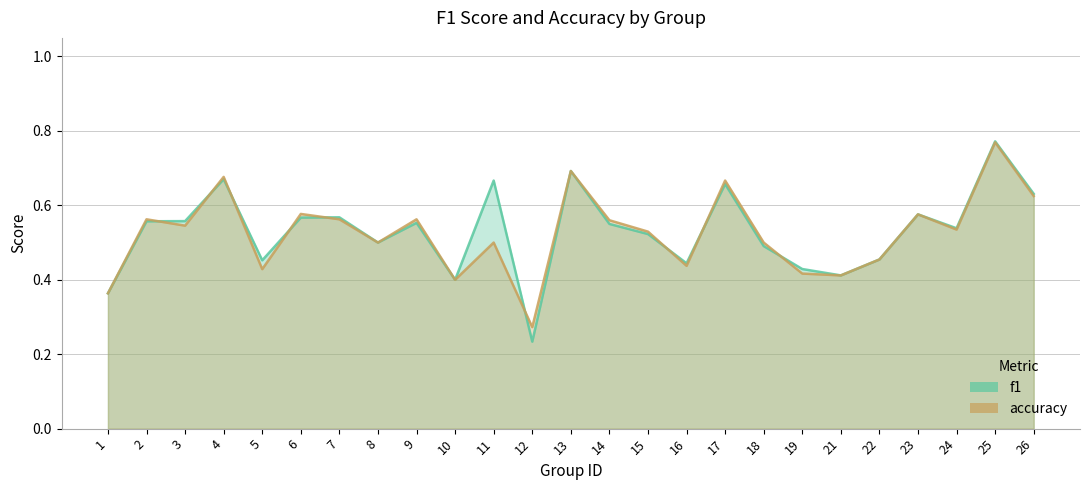

The f1 series shows 0.5 at 5. True or false?

True